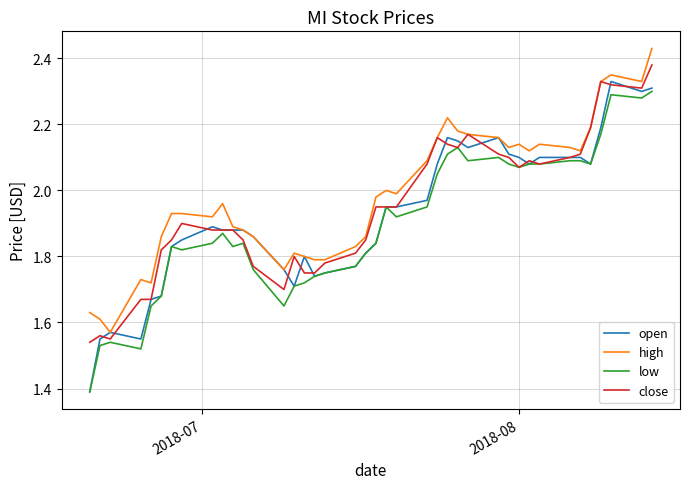

True or false: low and high intersect in this chart.

False